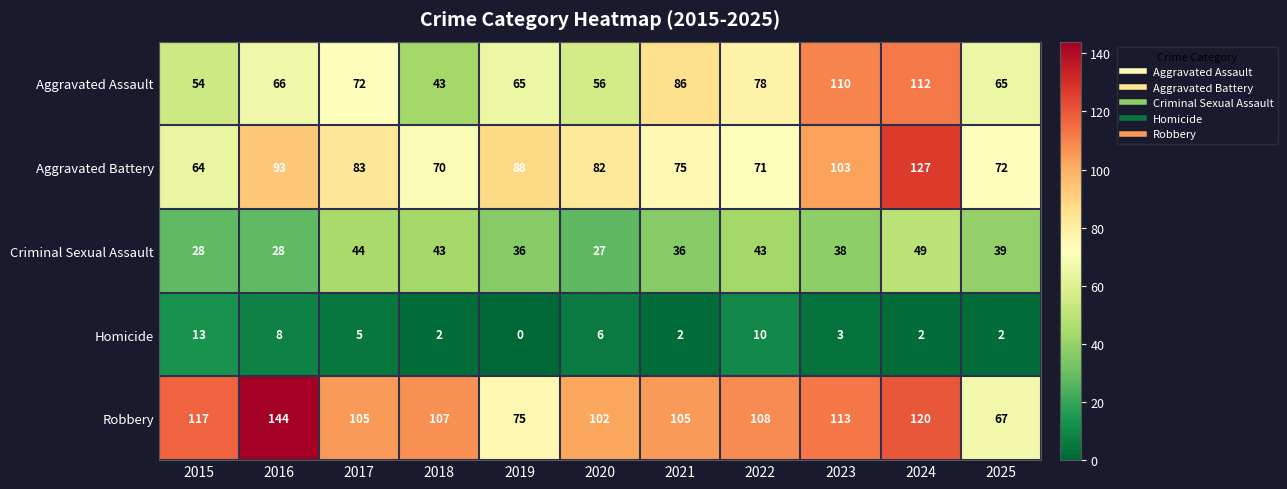

What is the greatest value displayed?

144